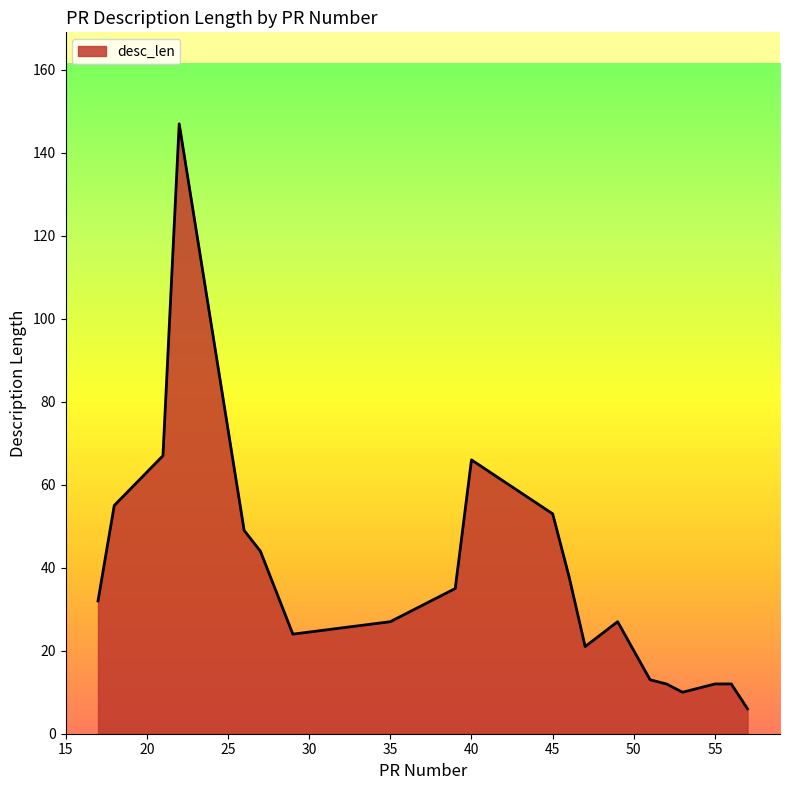

What is the maximum value shown in the chart?

147